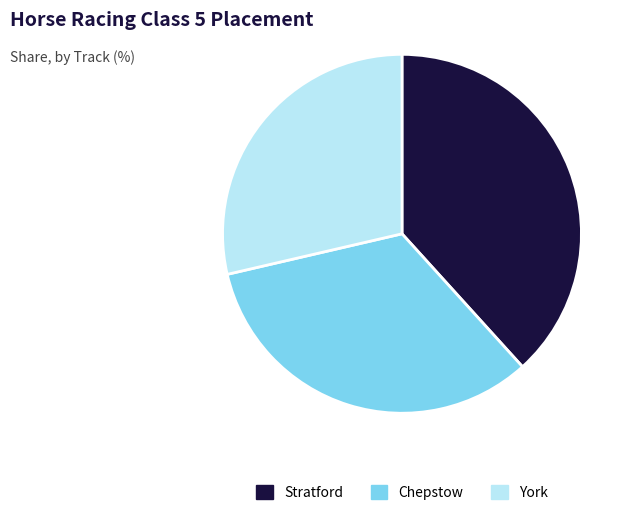

True or false: Stratford accounts for 38% of the total.

True